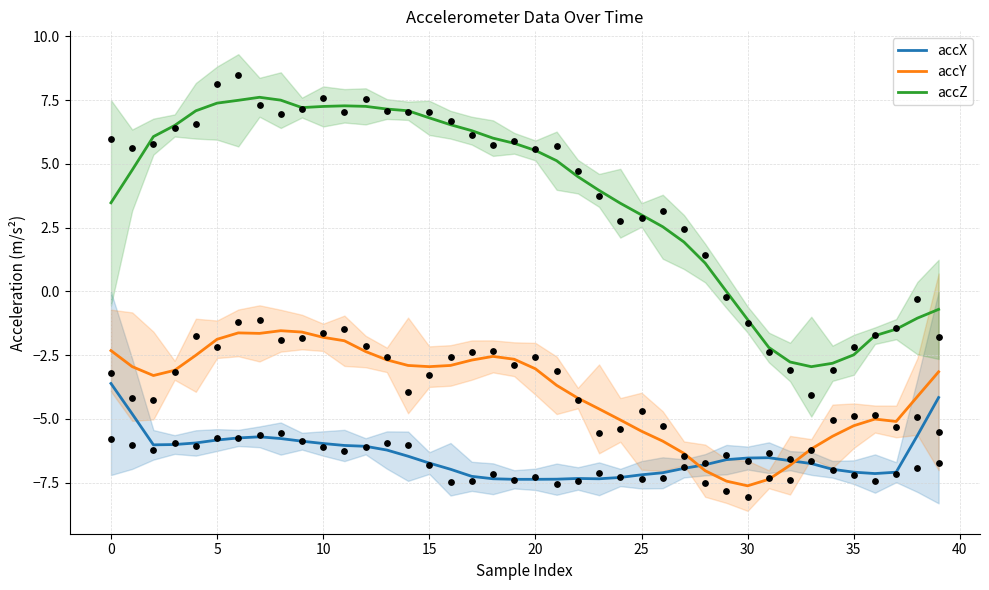

Which series reaches the minimum Y coordinate?

accY